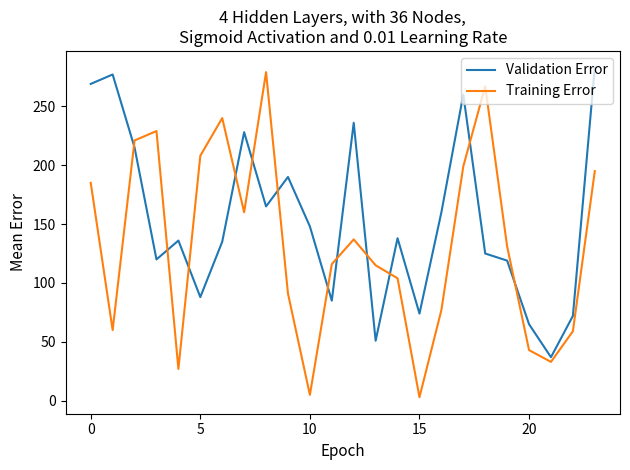

After their last crossing, which series has the higher values: Validation Error or Training Error?

Validation Error